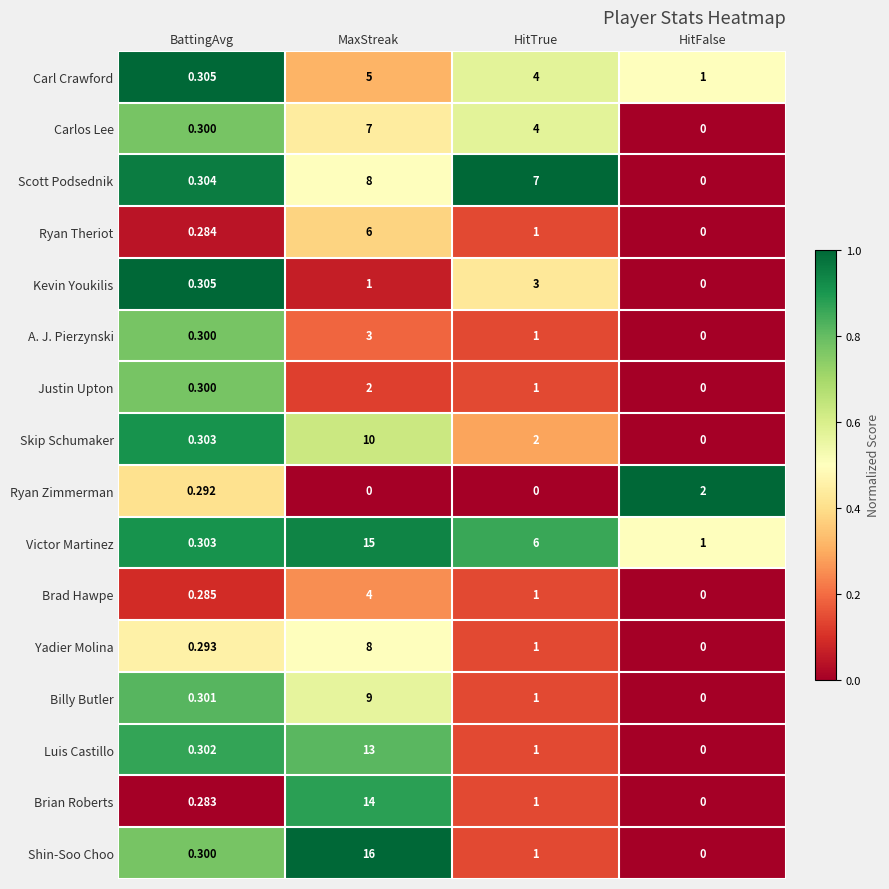

At which category does the chart reach its peak across all series?

MaxStreak